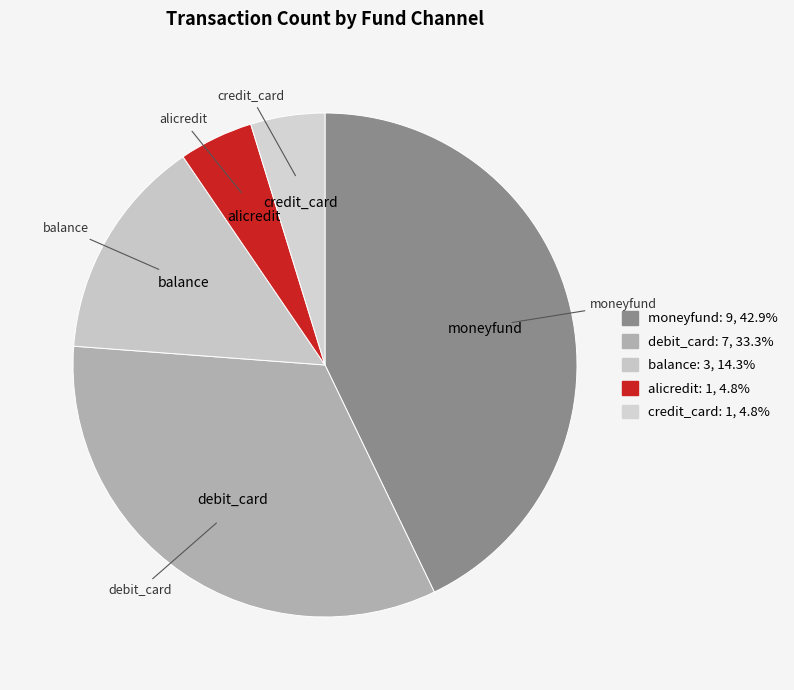

Count the number of slices in the pie.

5